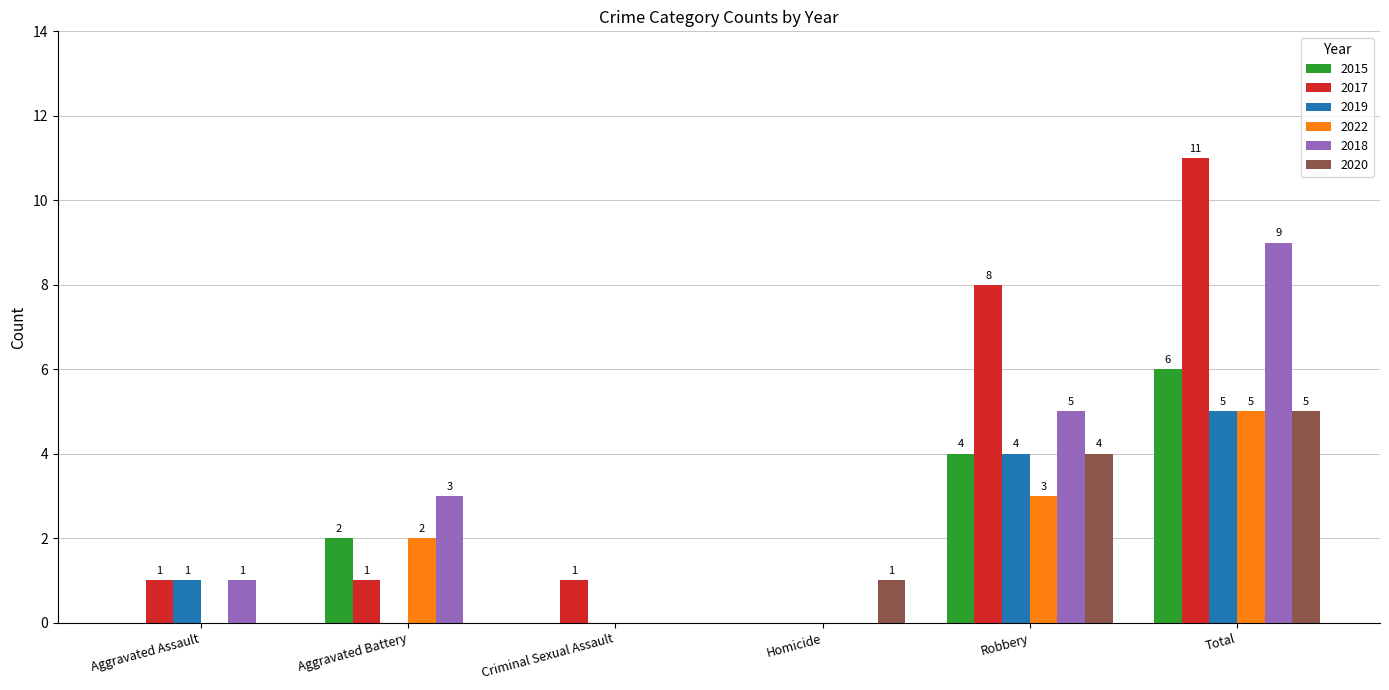

Is the value of 2015 at Homicide greater than the value of 2019 at Aggravated Assault?

No